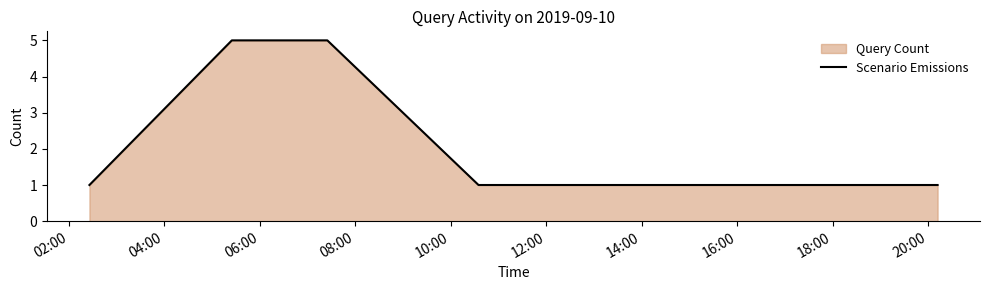

What is the average value?

2